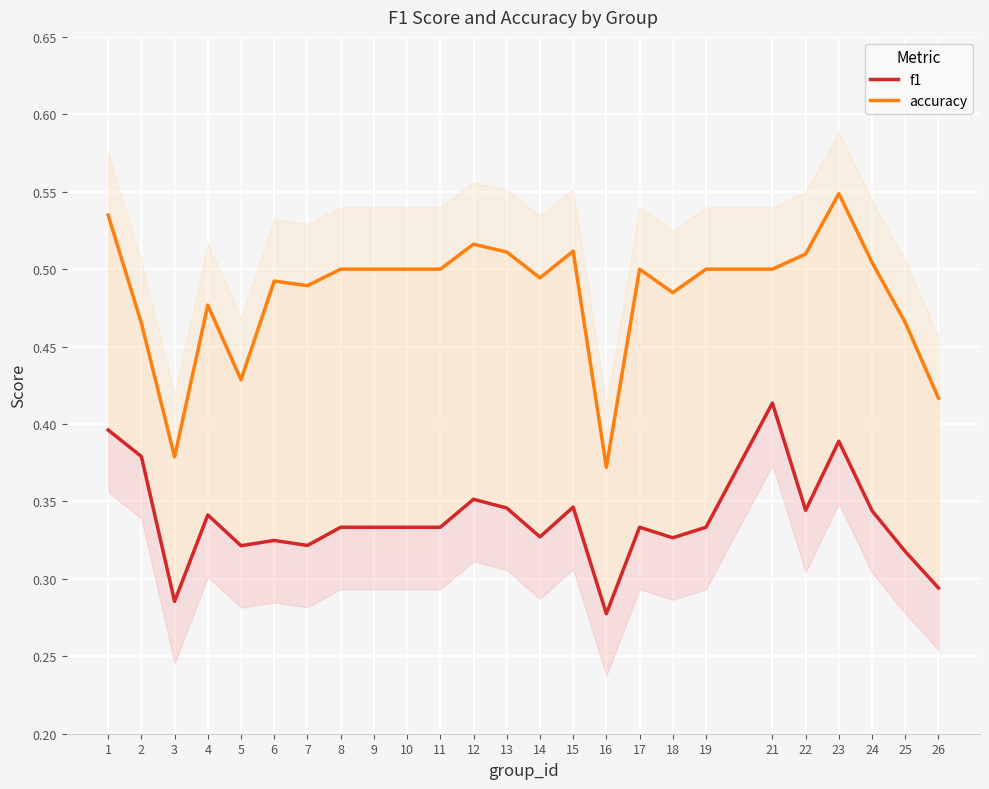

Is the value of f1 at 4 greater than the value of accuracy at 11?

No